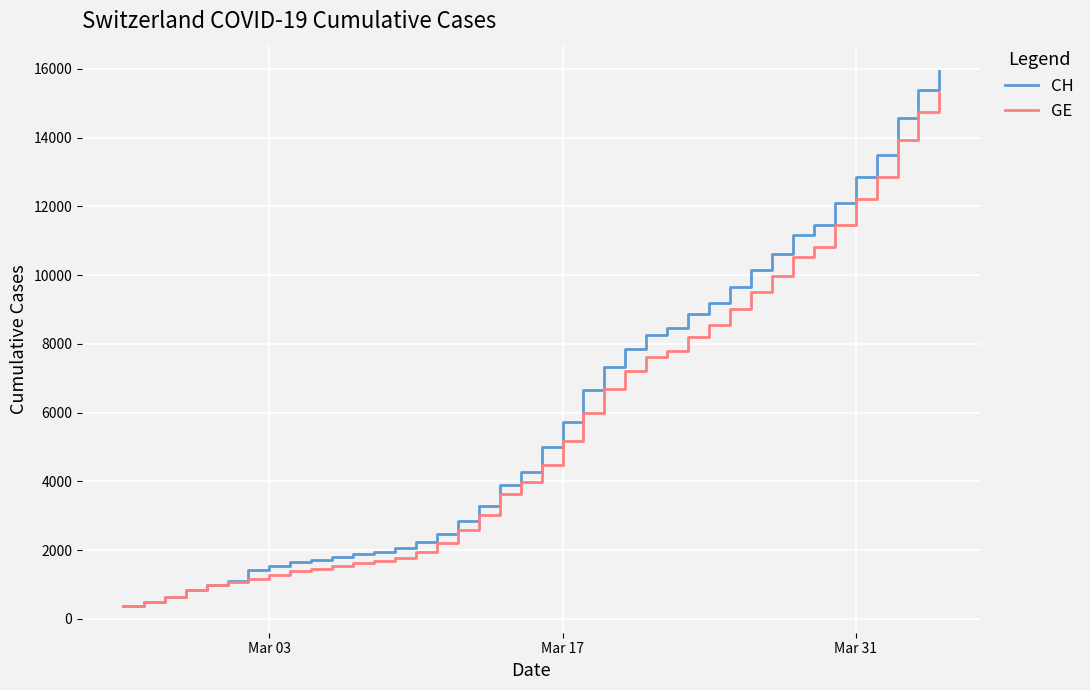

What is the minimum value for GE?

375